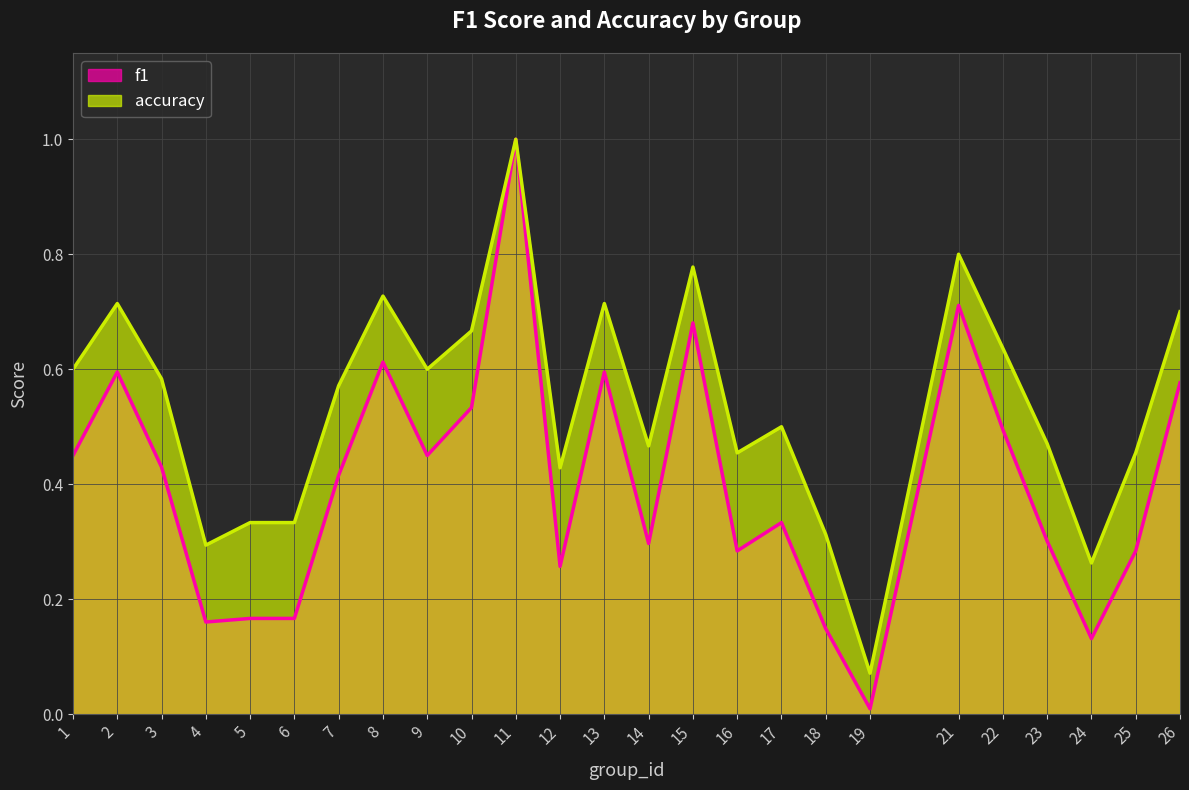

True or false: f1 has a value of 0.3 at 5.

False